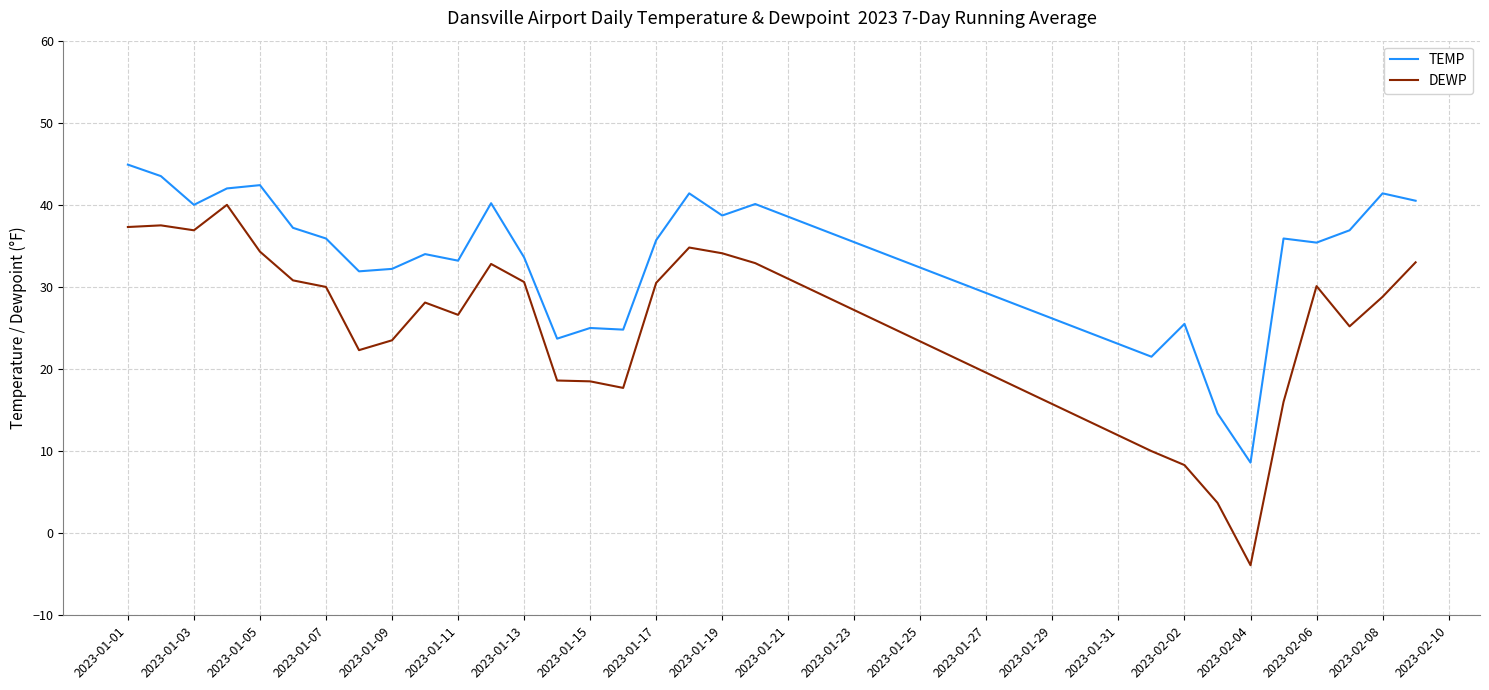

Which series has the largest total across all categories?

TEMP